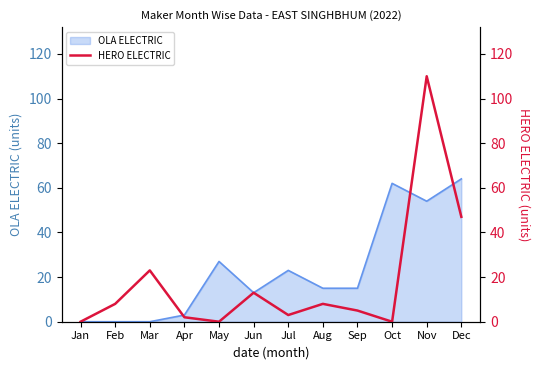

Where is OLA ELECTRIC nearest to the value 32?

May